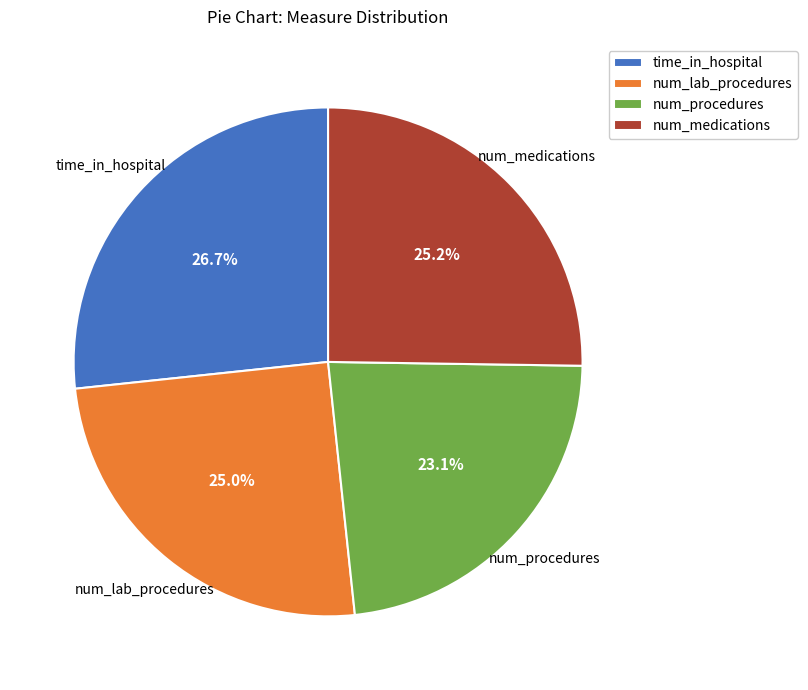

Which category has the smallest portion of the pie?

num_procedures